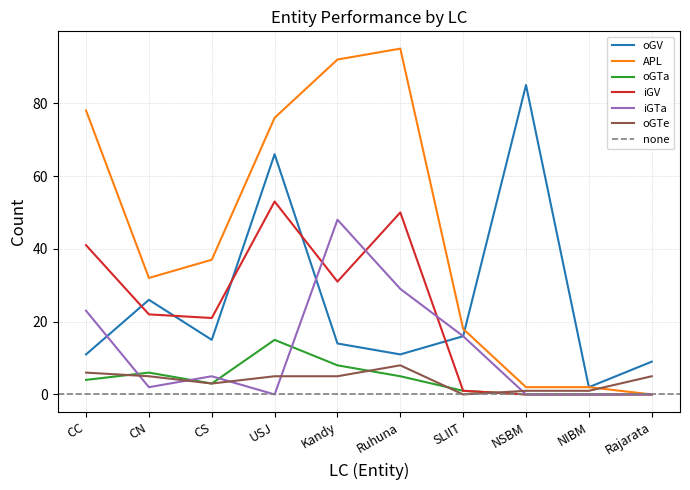

Rank the categories by oGTa value from lowest to highest.

NSBM, NIBM, Rajarata, SLIIT, CS, CC, Ruhuna, CN, Kandy, USJ